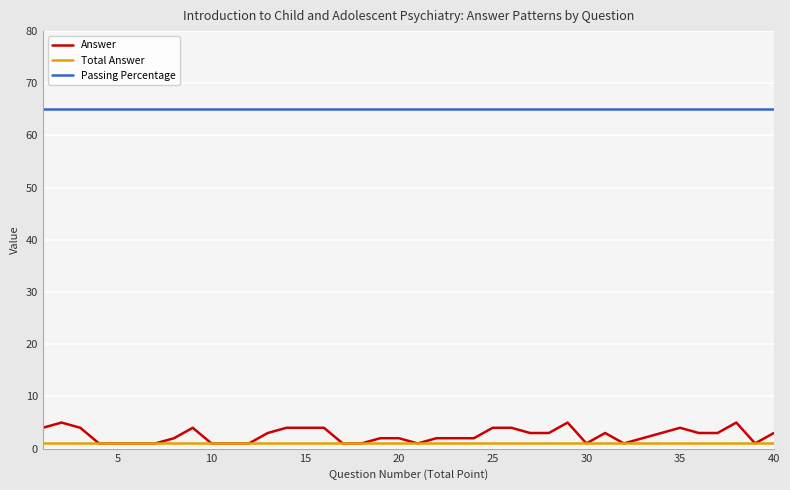

Which series has the largest range (max minus min)?

Answer